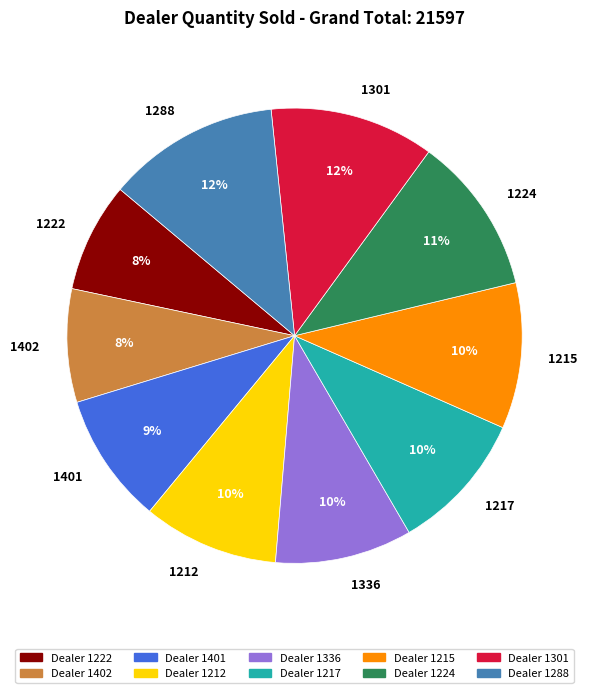

To the nearest percent, what is the average slice percentage?

10%